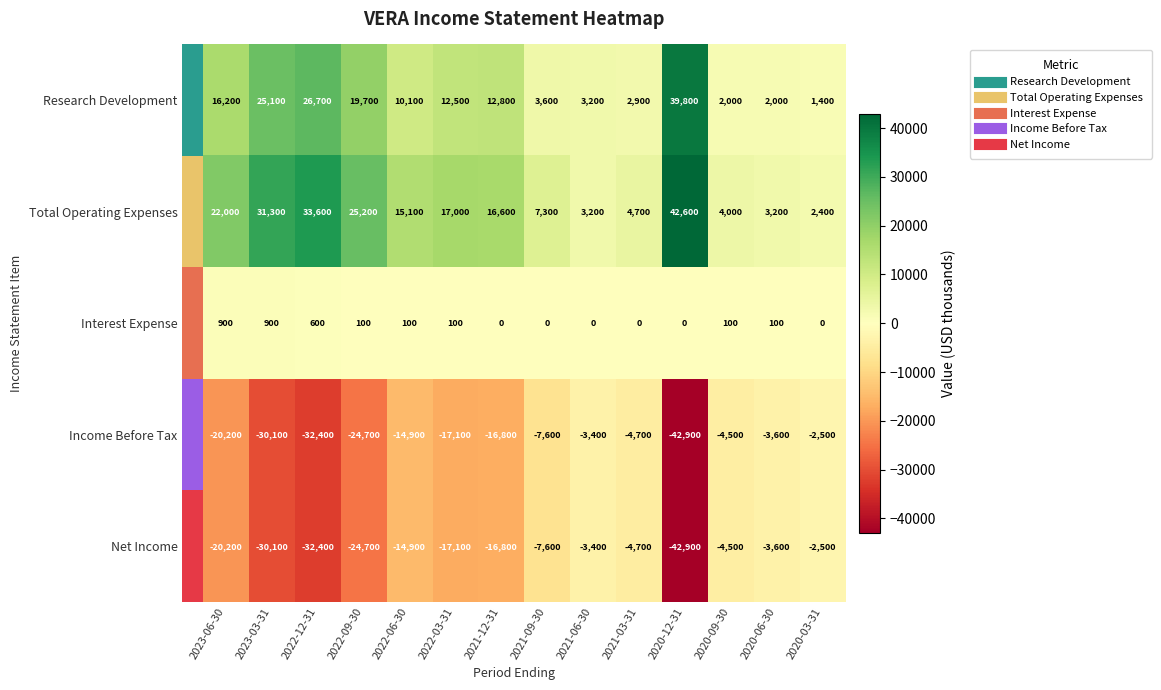

How many series are shown in this chart?

5